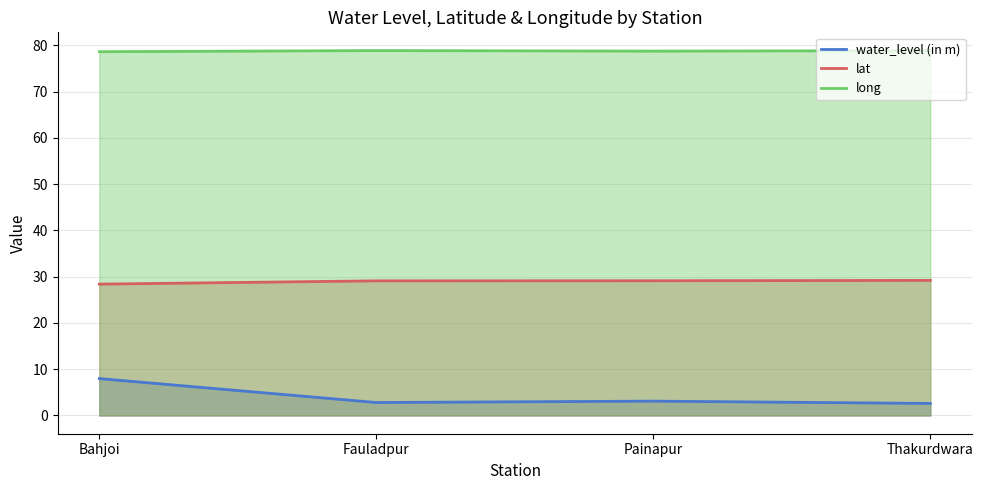

What is the label of the 1st point from the right?

Thakurdwara